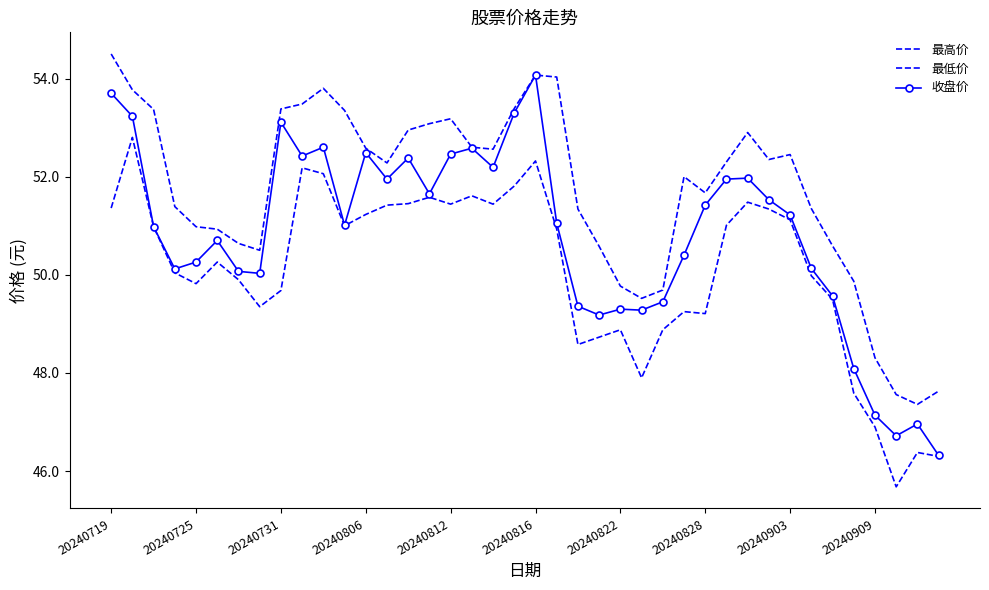

Where is 最低价 nearest to the value 49?

20240822